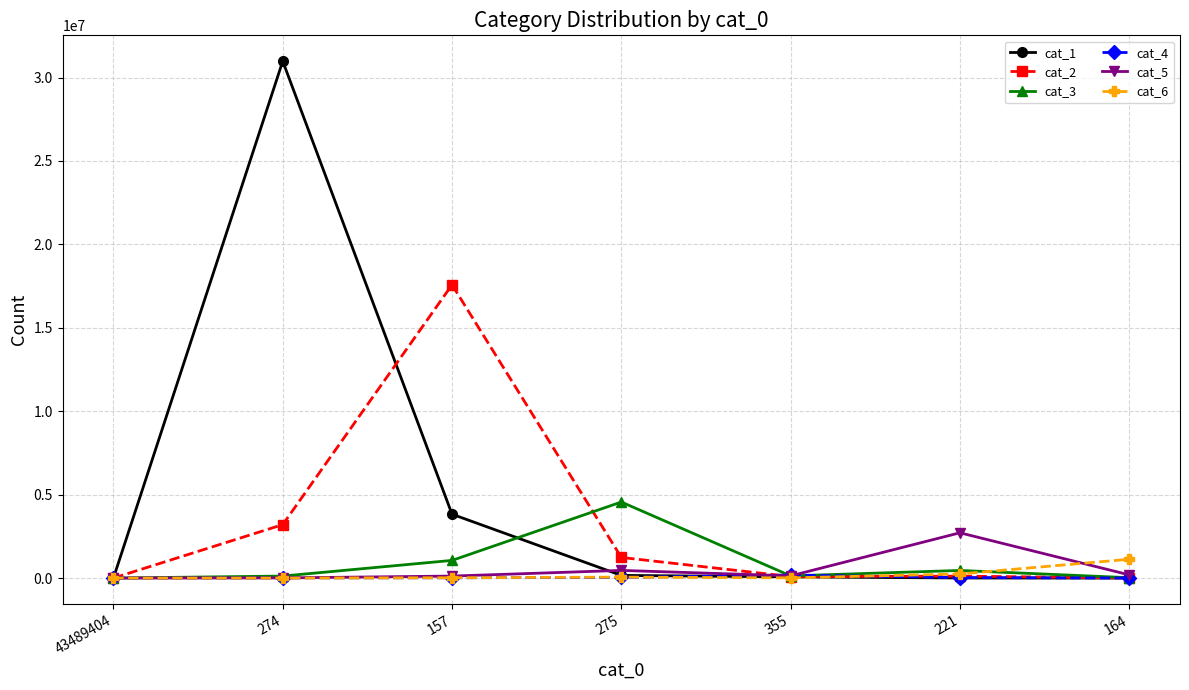

What is the difference between the highest and lowest values at 275?

4516522